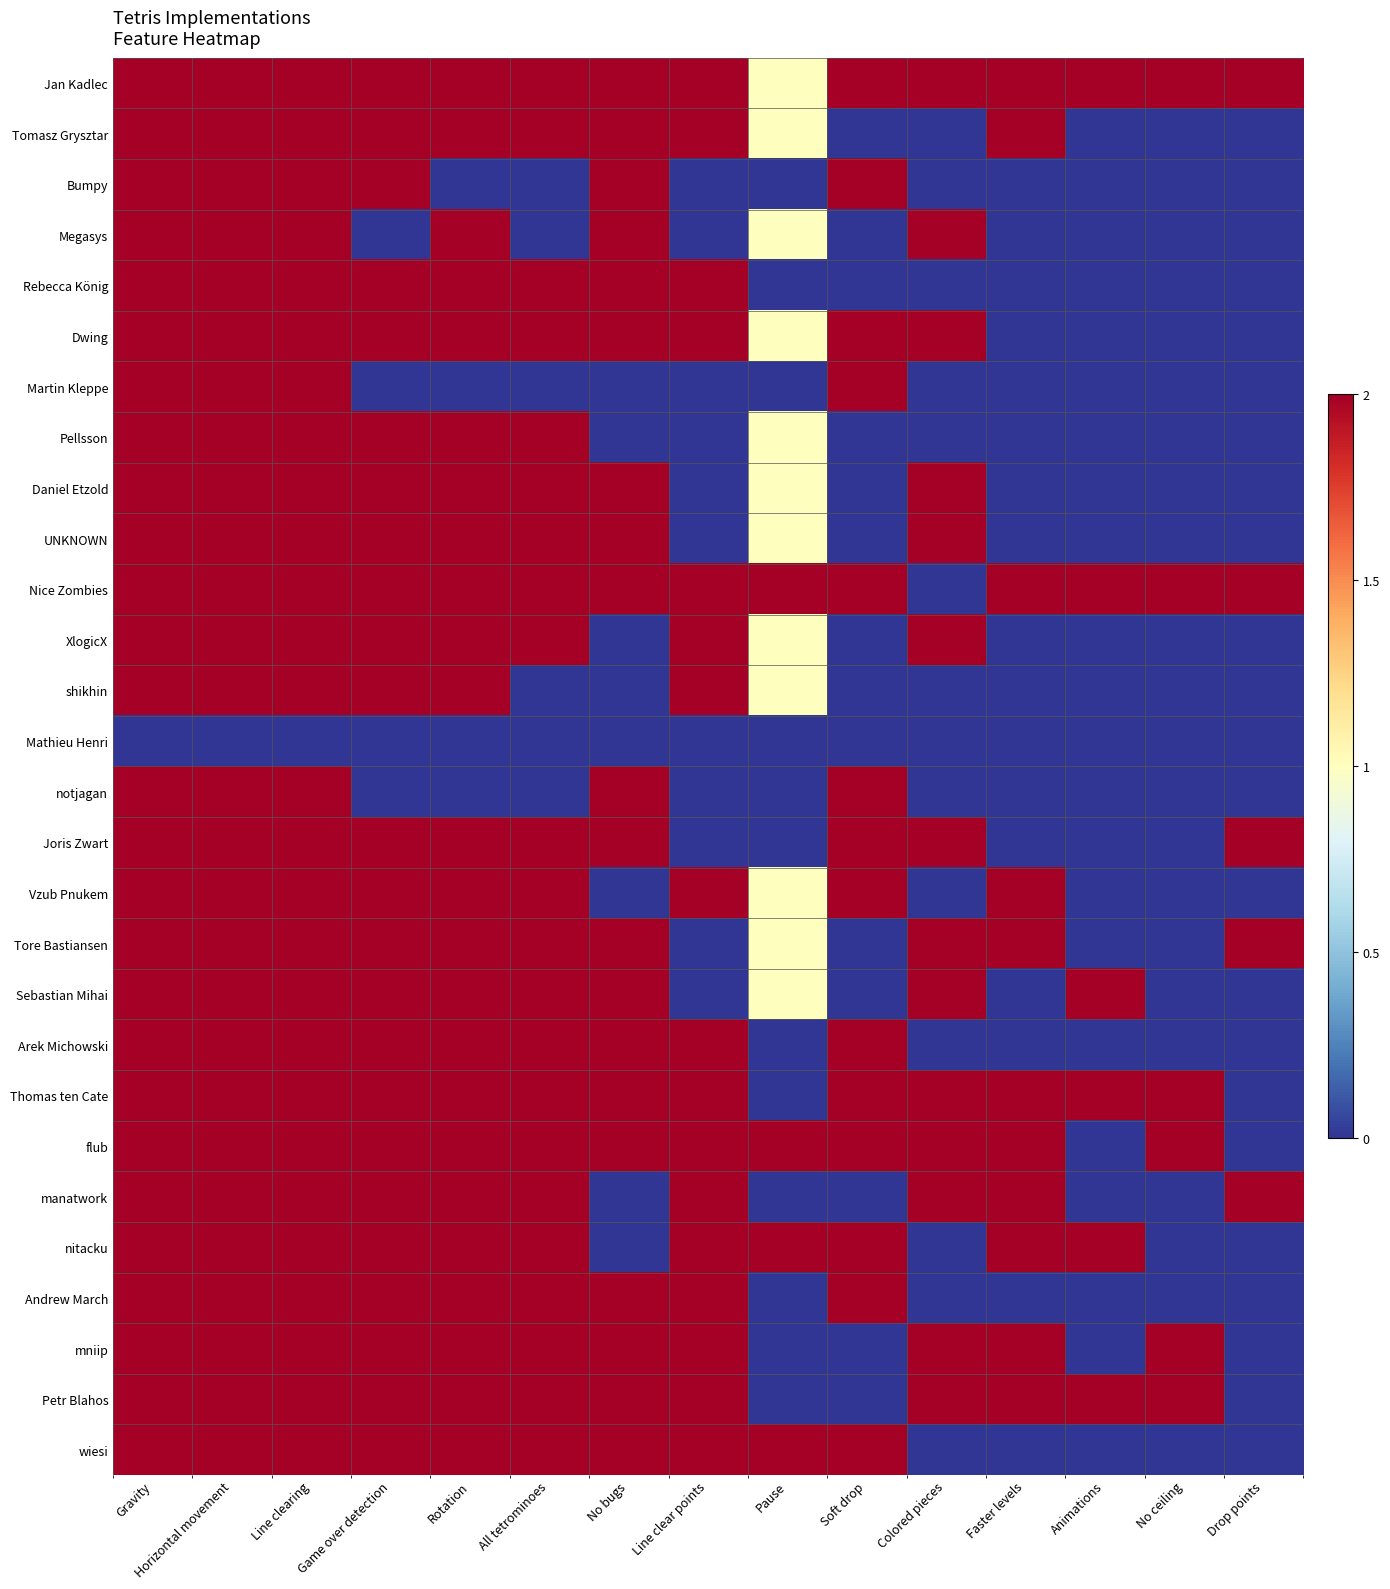

At how many categories does at least one series exceed 0?

15